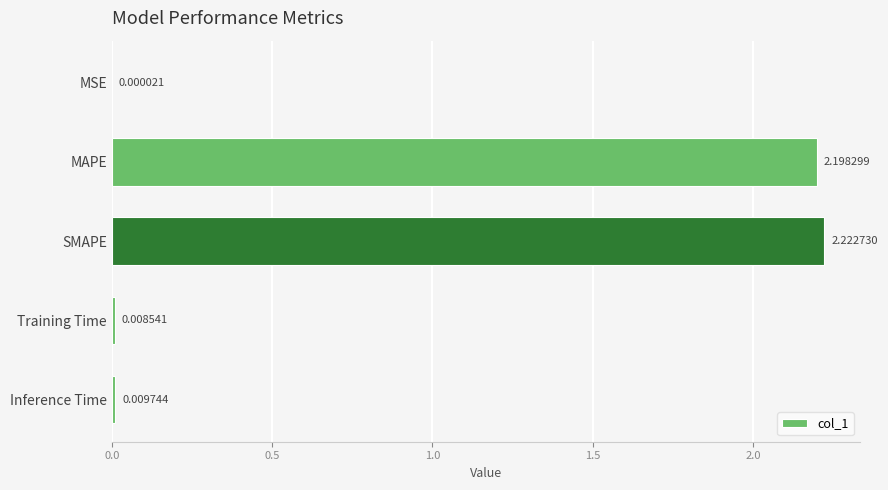

What is the change in value from MAPE to Training Time?

-2.2